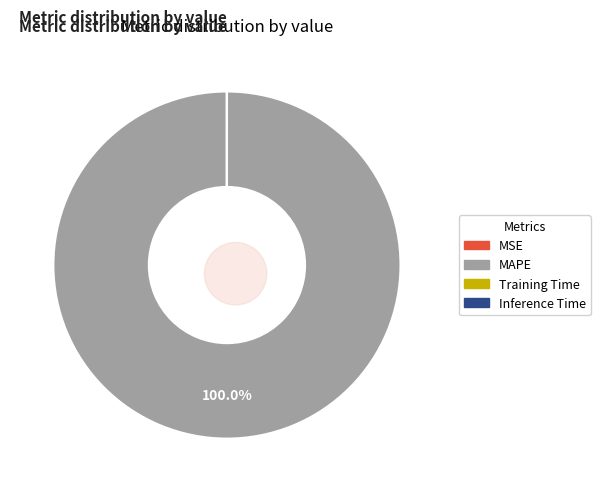

Between MAPE and Training Time, which is larger?

MAPE